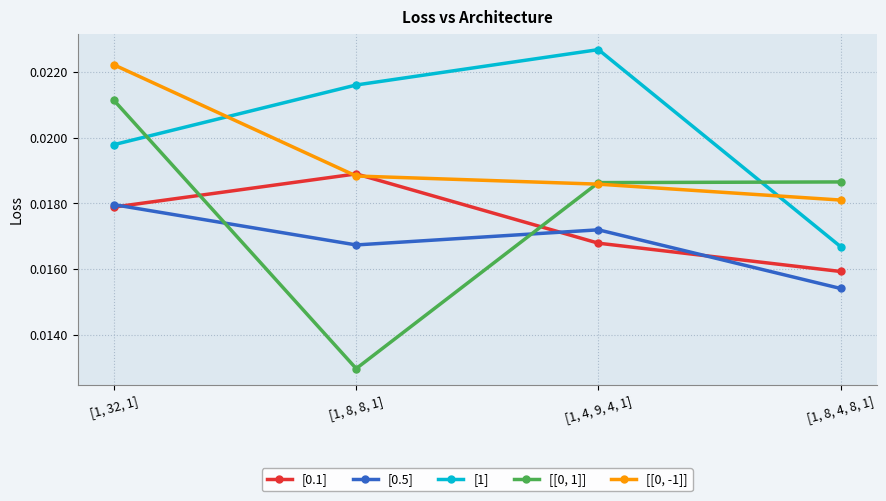

Which series has the largest total across all categories?

[1]